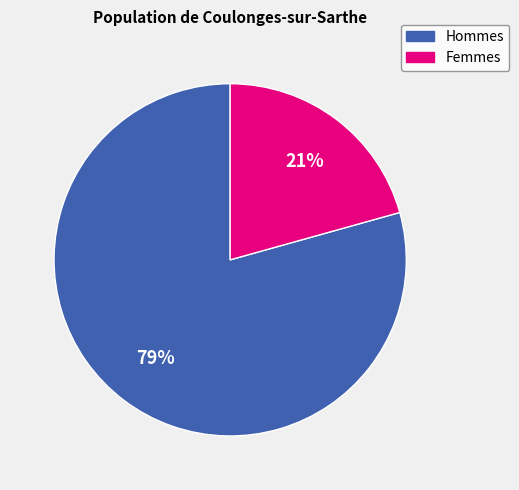

Is there a majority slice in this chart?

Yes